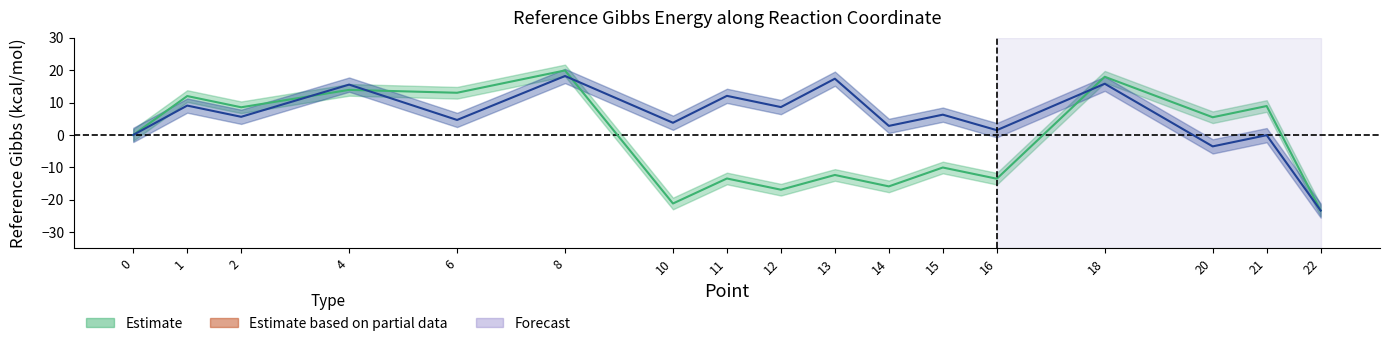

True or false: line1_gibbs and line2_gibbs intersect in this chart.

True